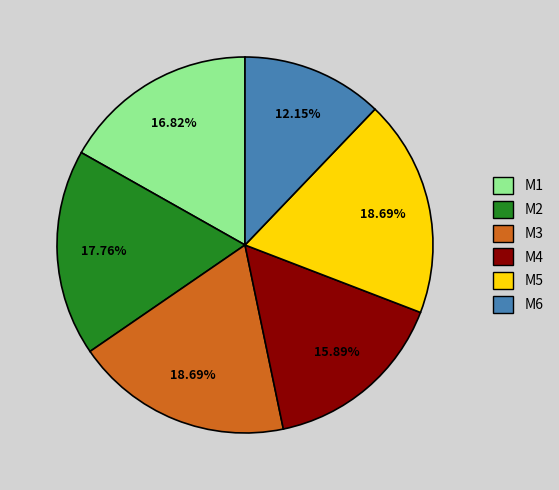

What is the ratio of the value at M3 to the value at M6?

1.5